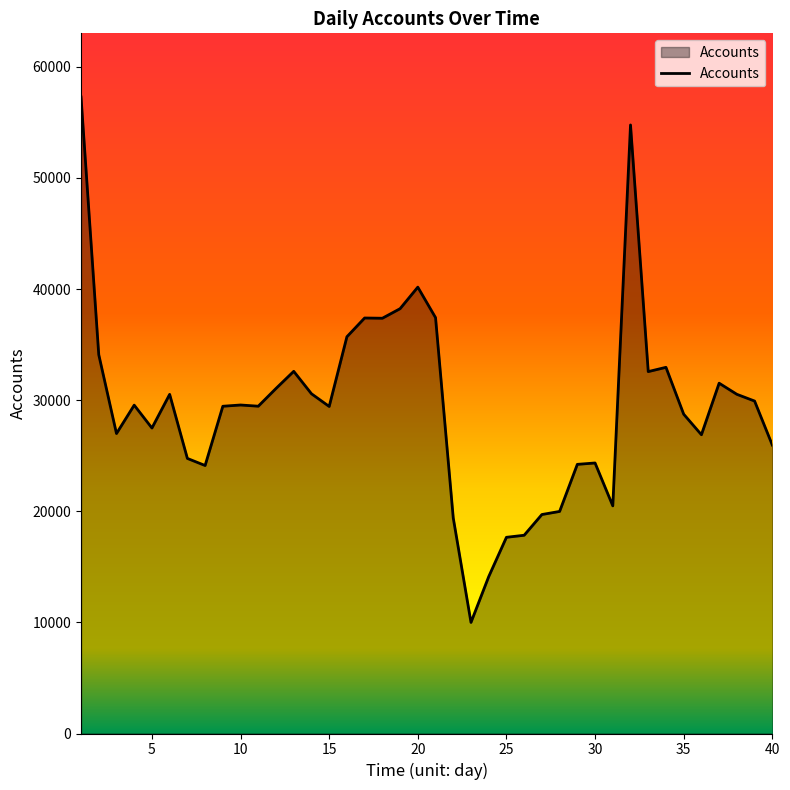

True or false: the data has more than 1 interior local peaks.

True